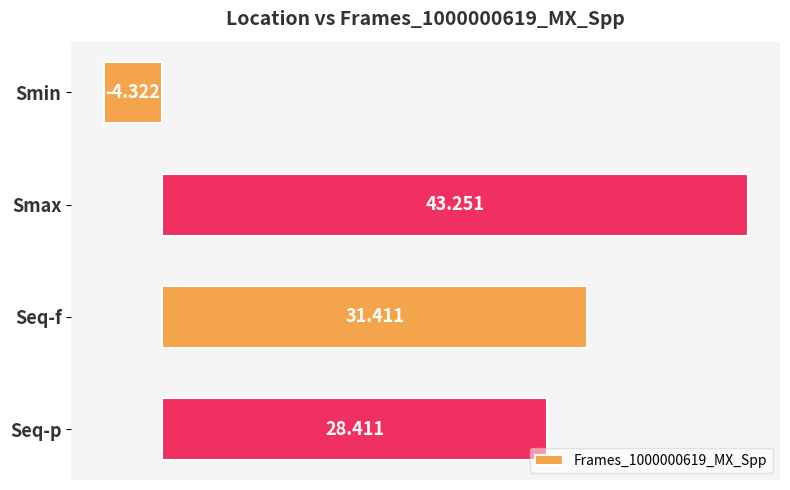

List the labels in order of value, smallest first.

Smin, Seq-p, Seq-f, Smax